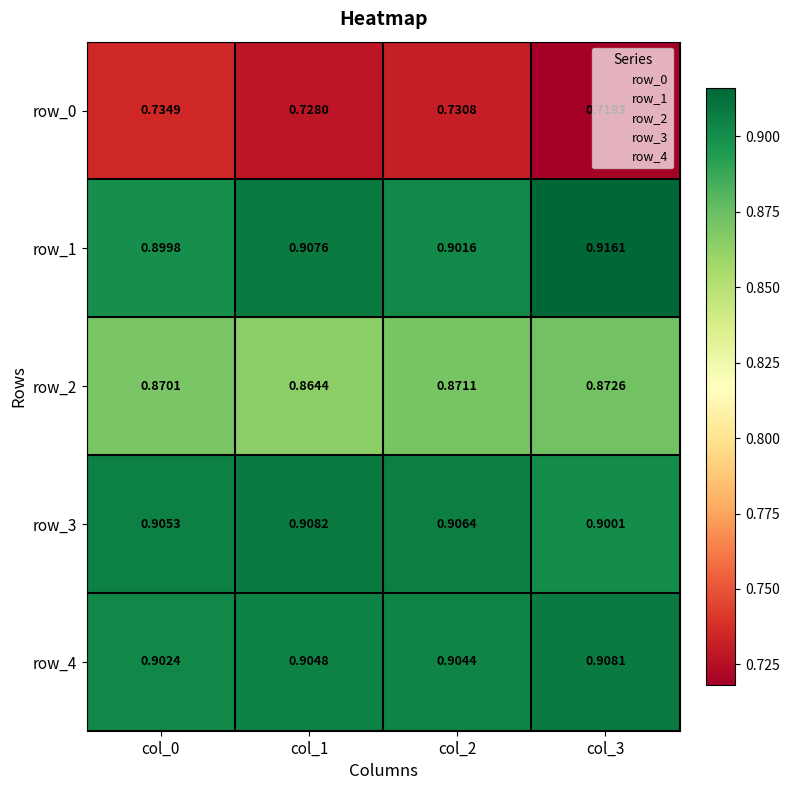

Is the value of row_2 at col_2 greater than the value of row_1 at col_0?

No